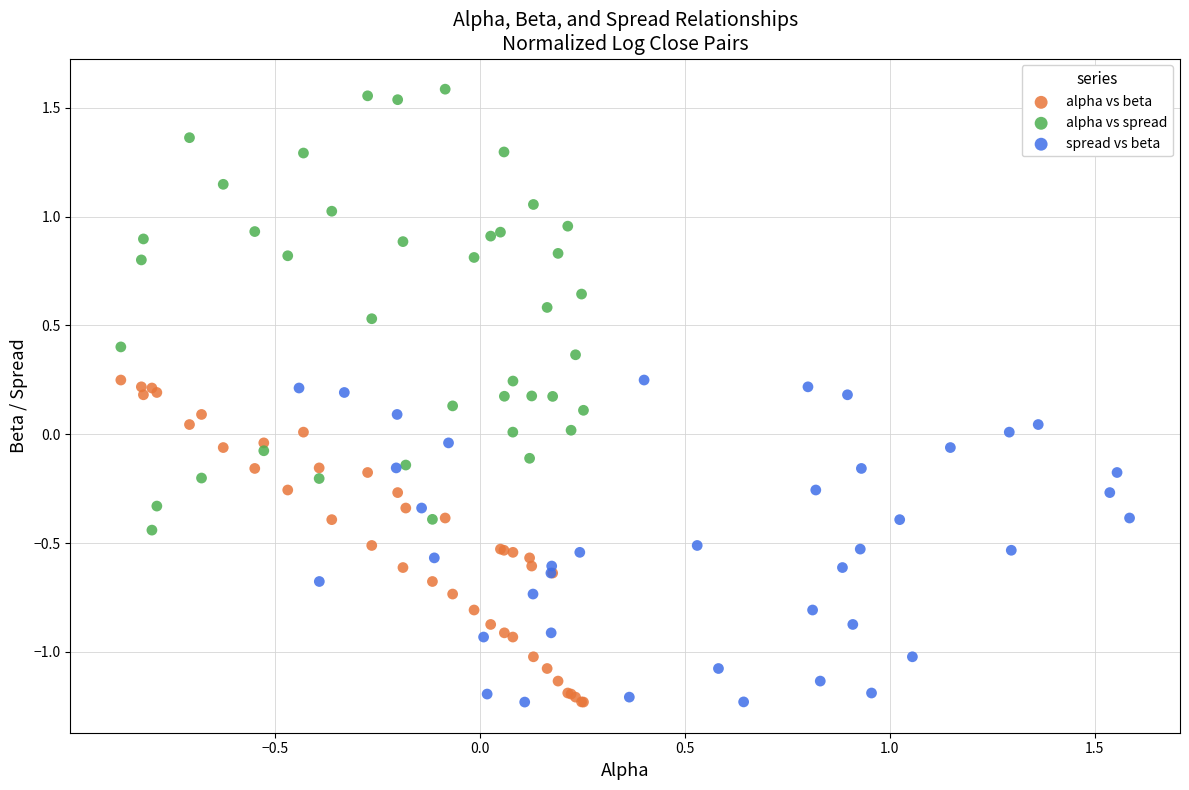

Which series has the largest Y range (max minus min)?

alpha vs spread